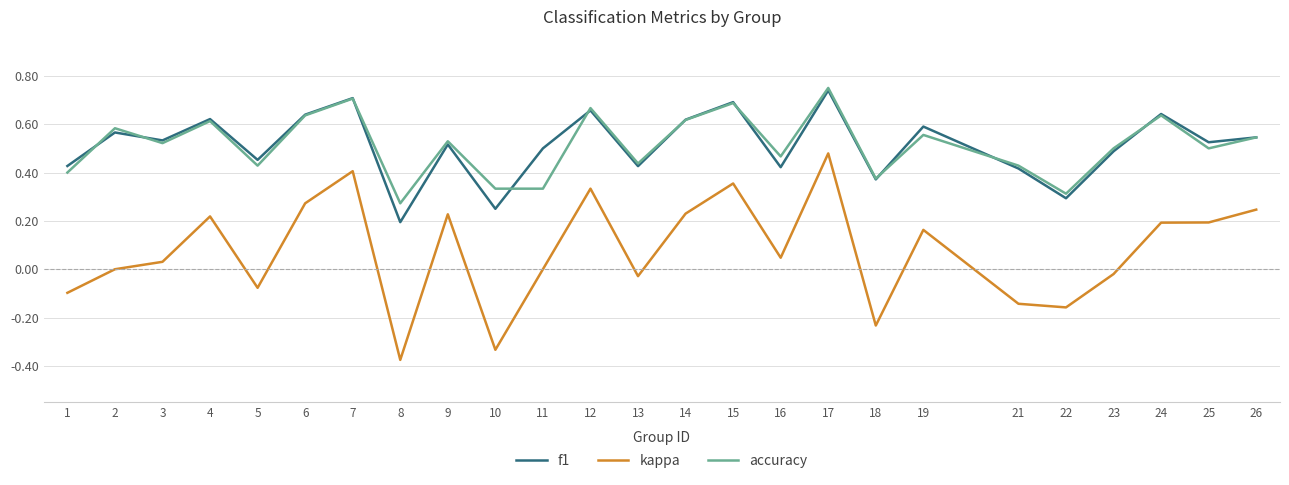

Does the chart have visible grid lines?

Yes